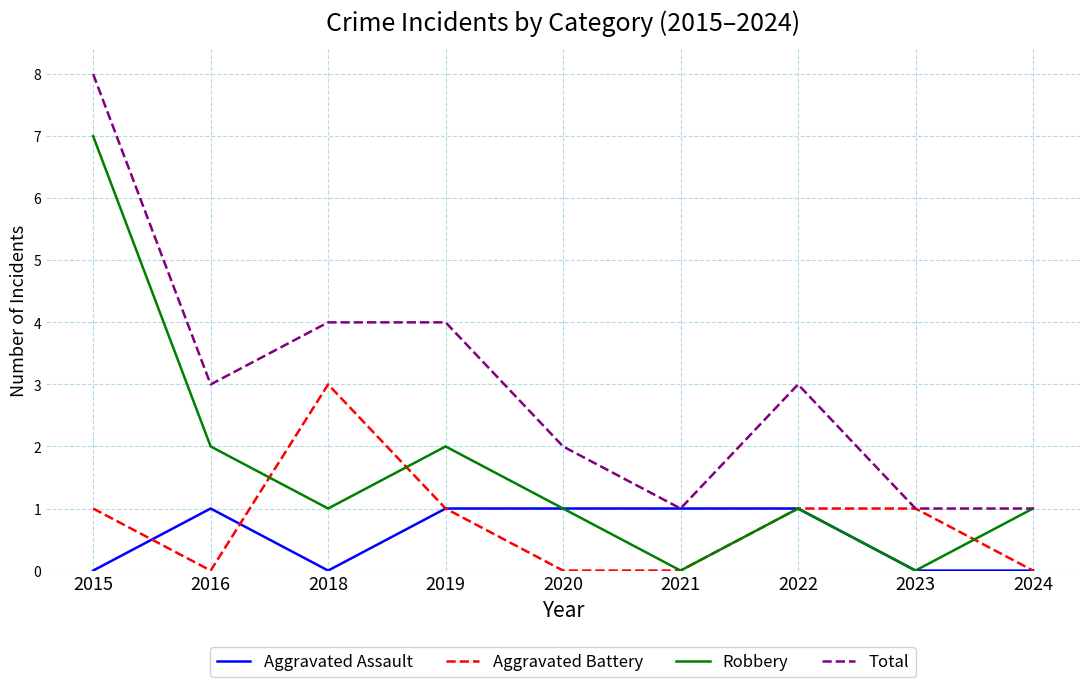

What is the difference between the maximum and minimum values in the Total series?

7